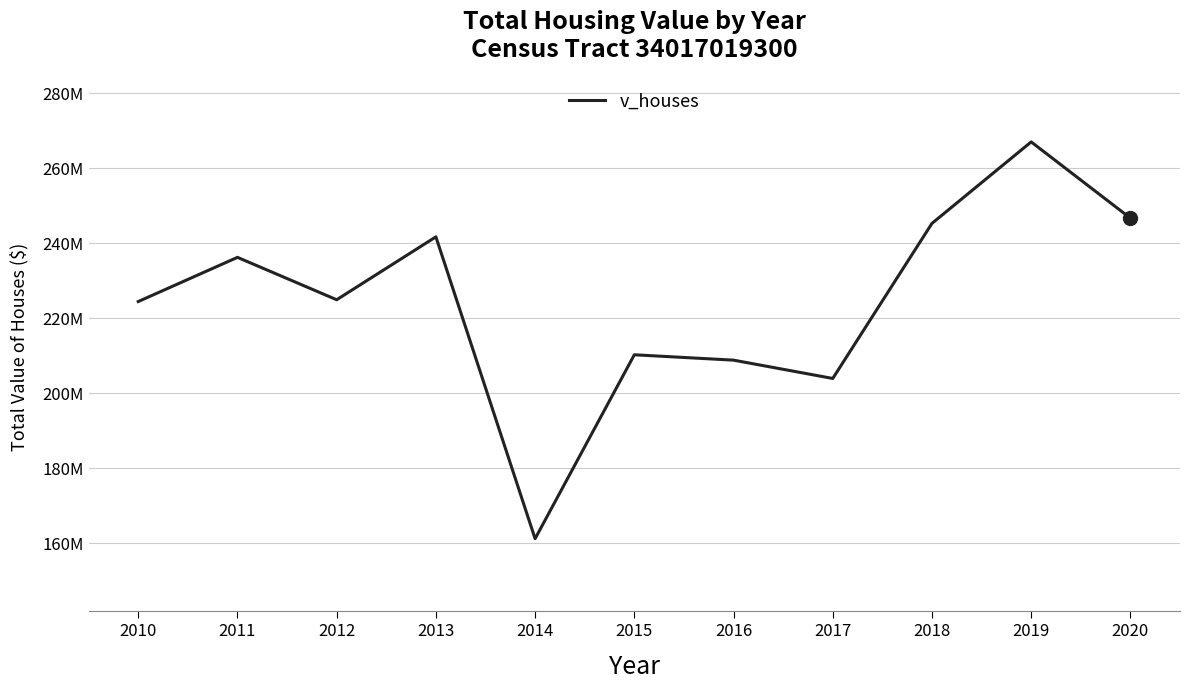

Reading left to right, transcribe all the data shown in this chart.

224452500	236230000	224932000	241698000	161245000	210264000	208832000	203953000	245281000	266998000	246680000